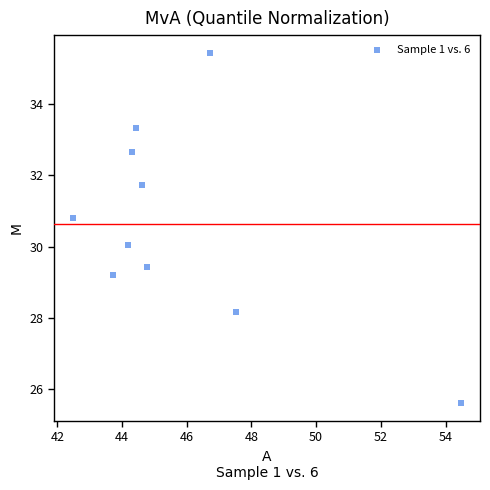

What is the range of X values (max minus min)?

12.0